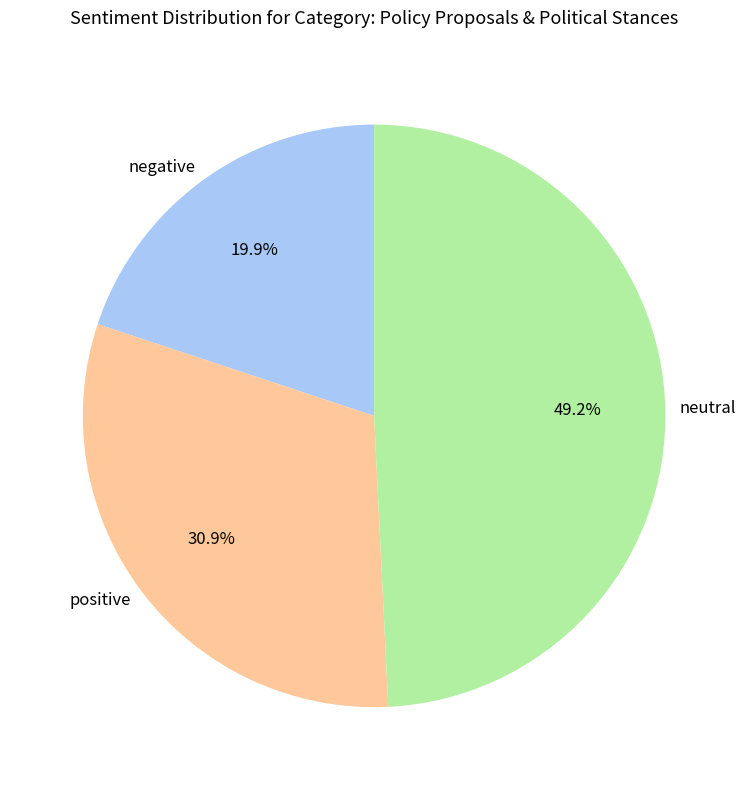

Which category has the smallest portion of the pie?

negative